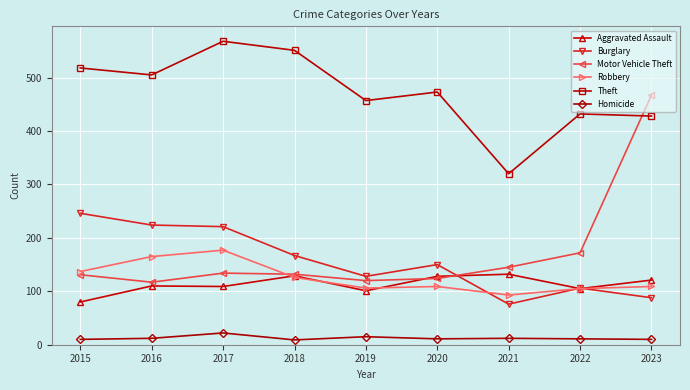

Does the chart have visible grid lines?

Yes